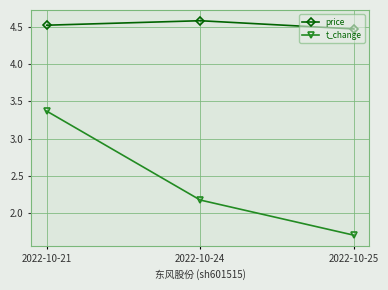

What is the value of the price point at the 1st from the left?

4.5